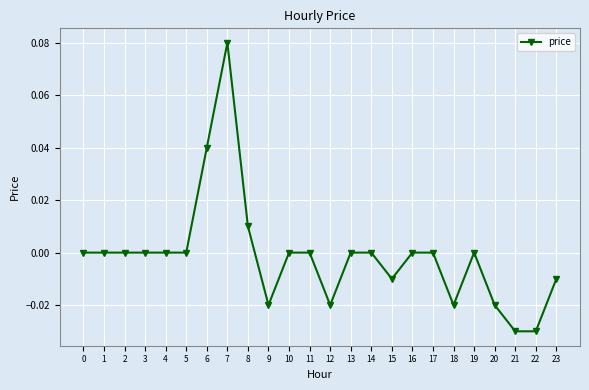

Which label corresponds to the largest value in the chart?

7